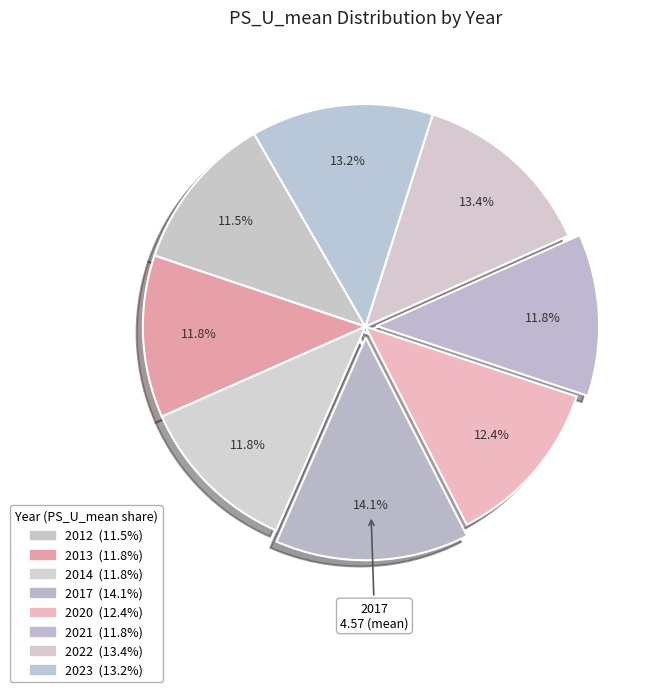

Count the number of slices in the pie.

8